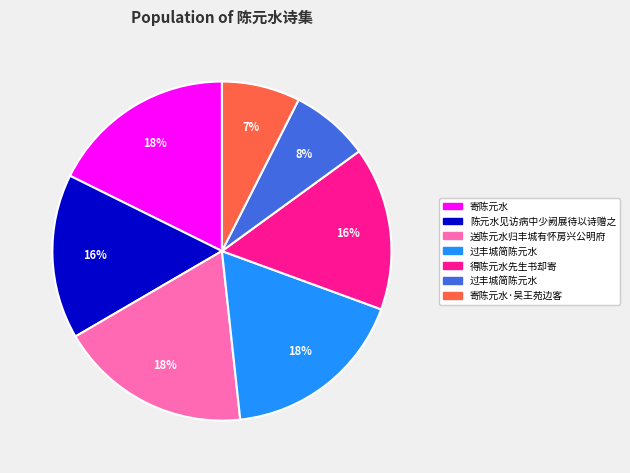

To the nearest percent, what is the difference between the largest and smallest slice percentages?

11%